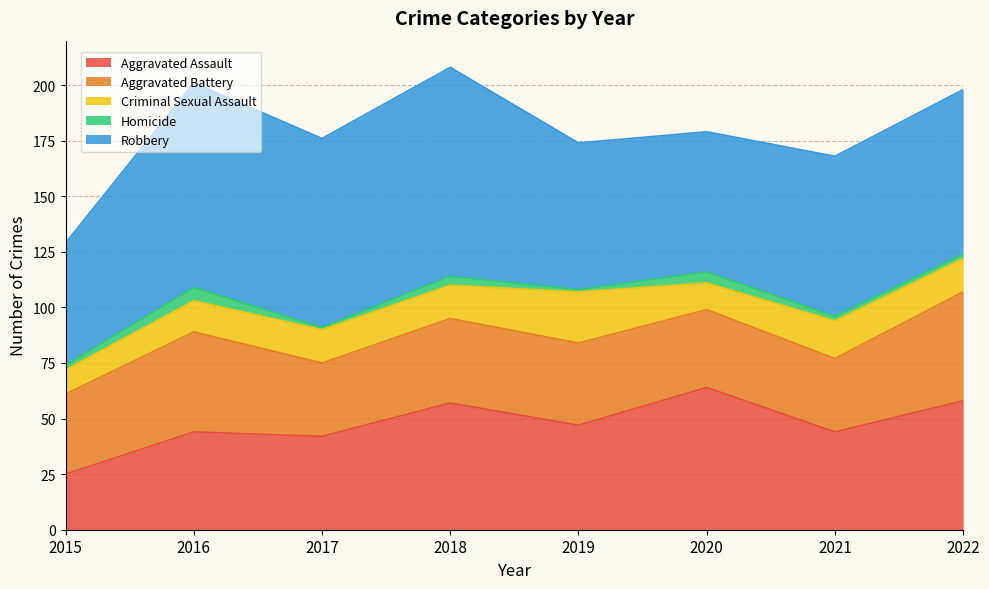

What is the minimum value shown in the chart?

1